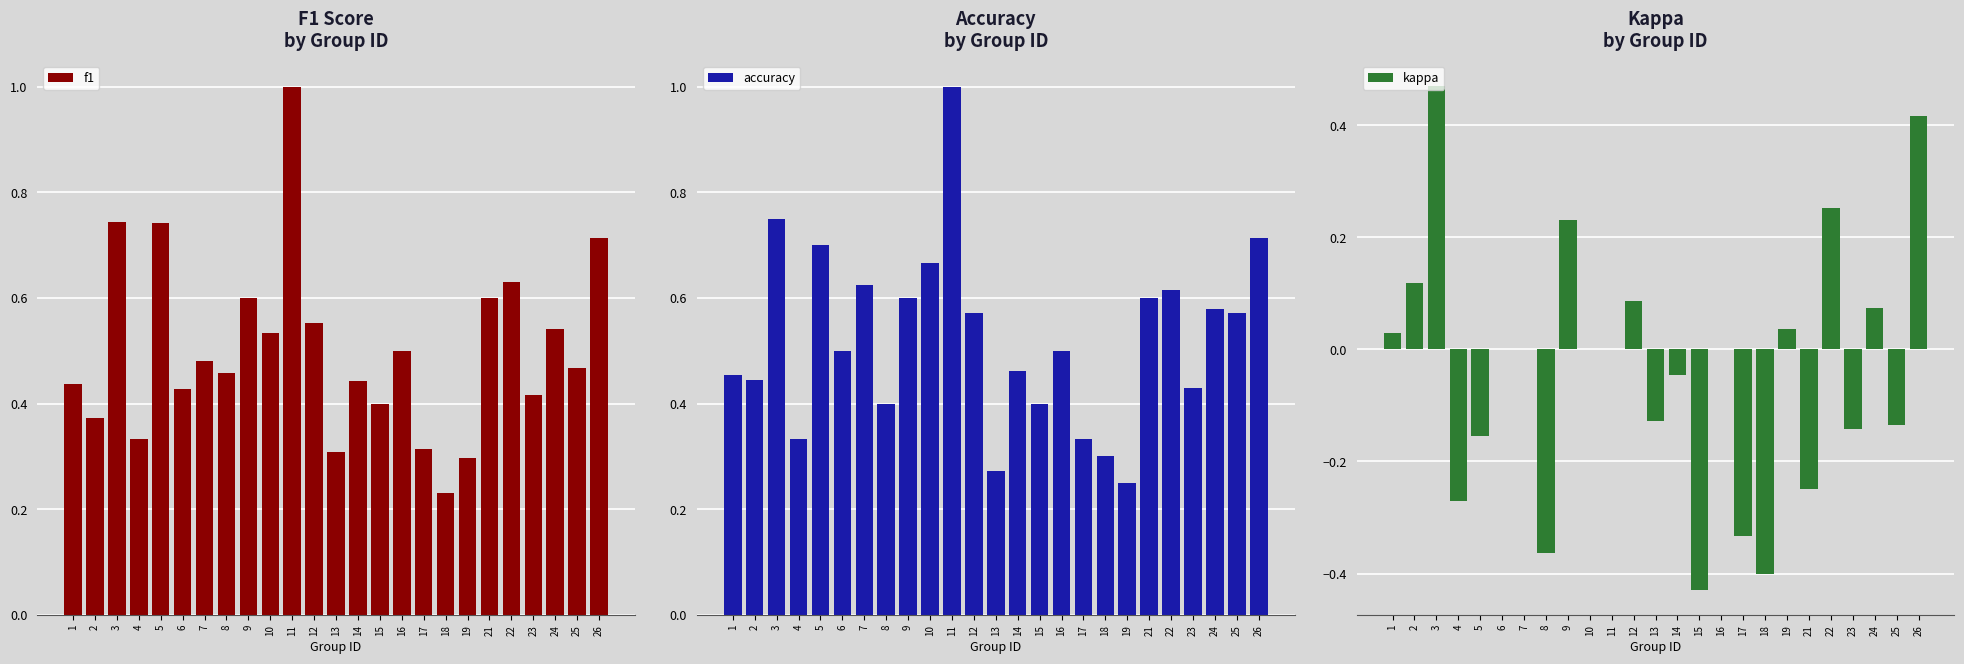

At 18, list the series in order from largest to smallest.

accuracy, f1, kappa